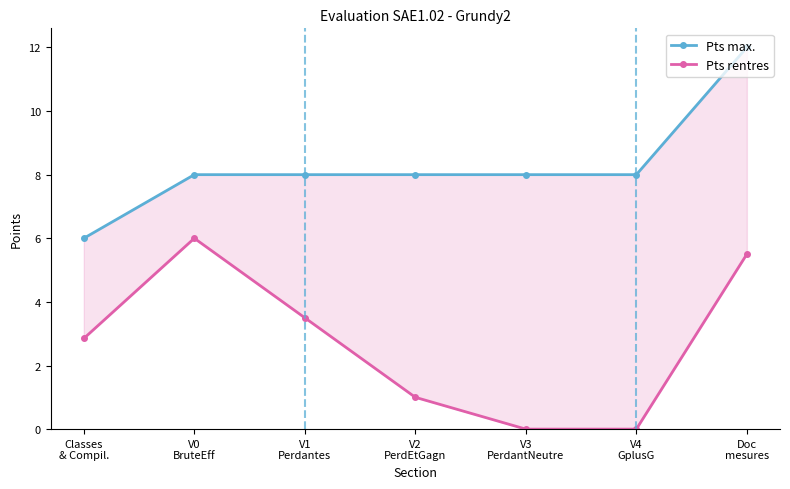

Rank the series by their maximum value, from highest to lowest.

Pts max., Pts rentres